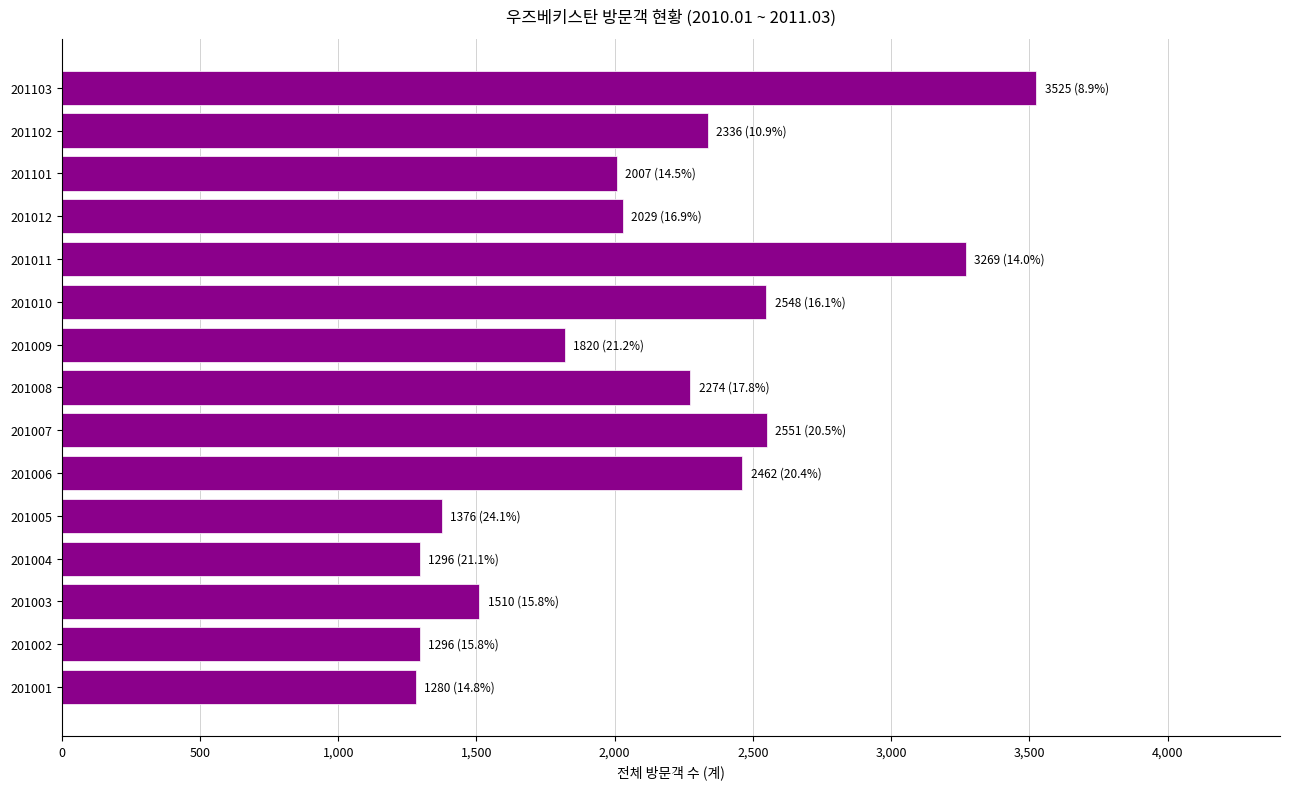

The chart shows a value of 3525 at 201103. True or false?

True